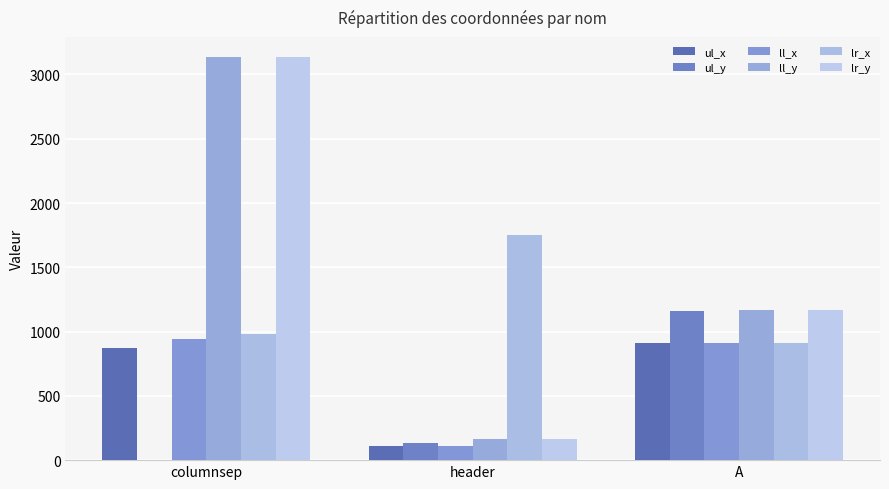

How many data points does each series have?

3